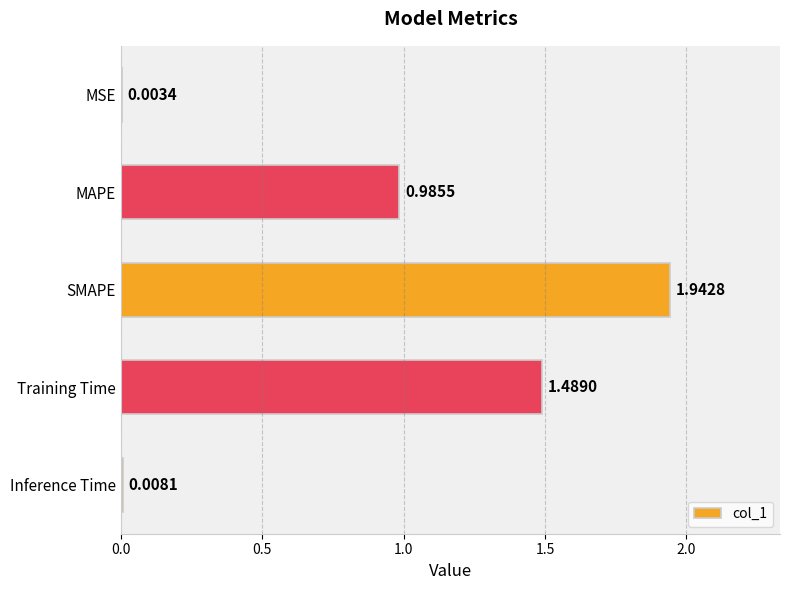

What is the sum of all values?

4.4